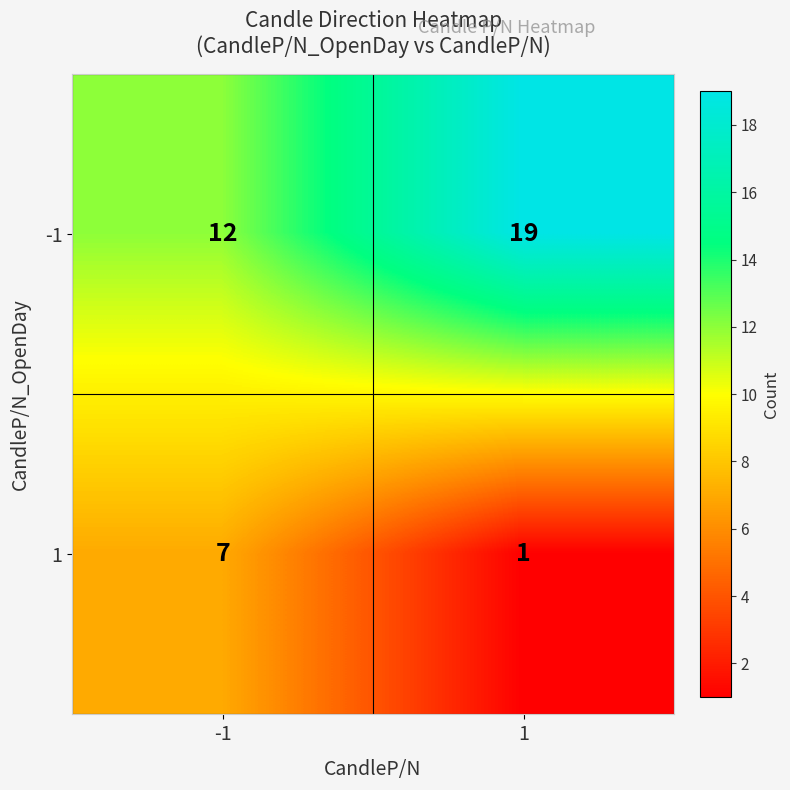

Reading left to right, list all the values displayed in this chart.

-1: -1=12	1=19
1: -1=7	1=1